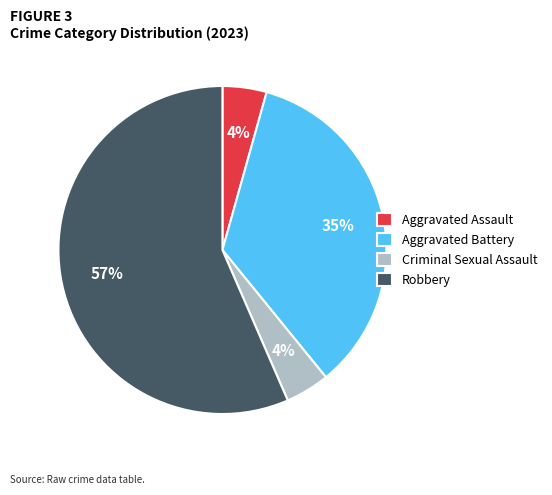

What is the largest slice in the pie chart?

Robbery